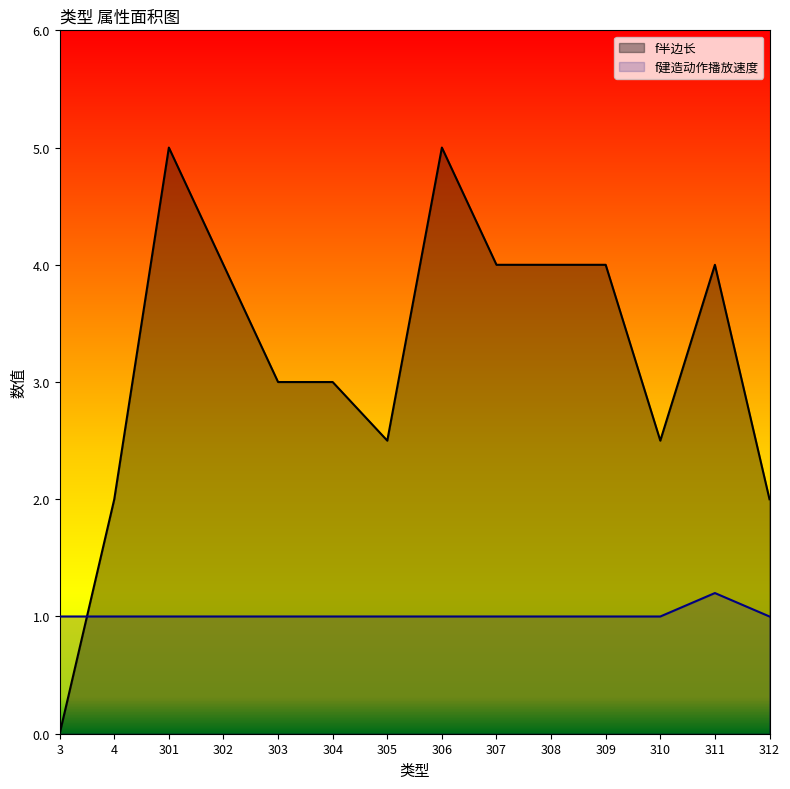

Is it true that f建造动作播放速度 equals 1.0 at 305?

True